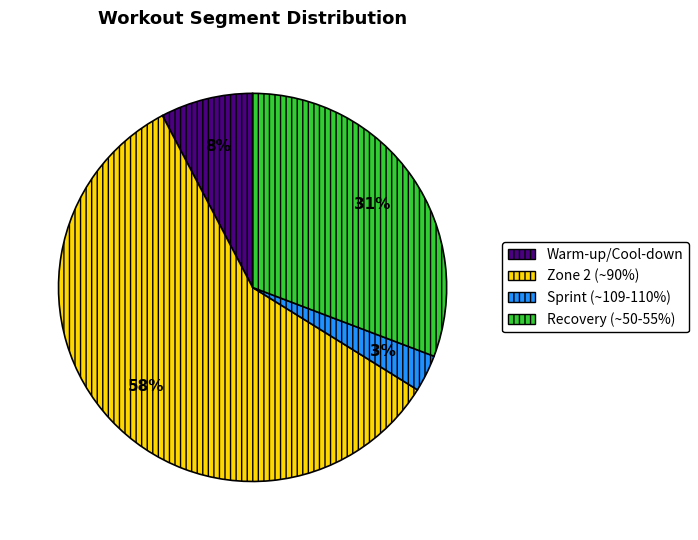

Between Zone 2 (~90%) and Warm-up/Cool-down, which is larger?

Zone 2 (~90%)